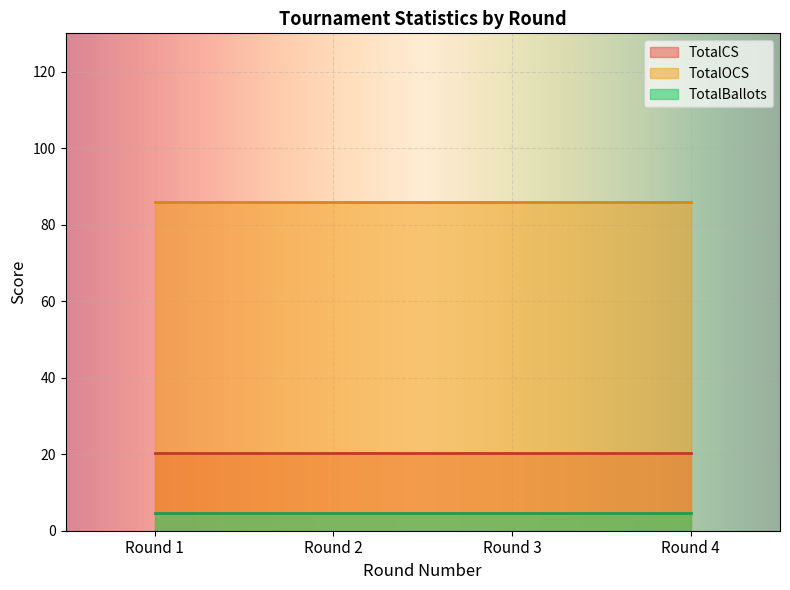

At which category is the sum across all series the highest?

Round 1